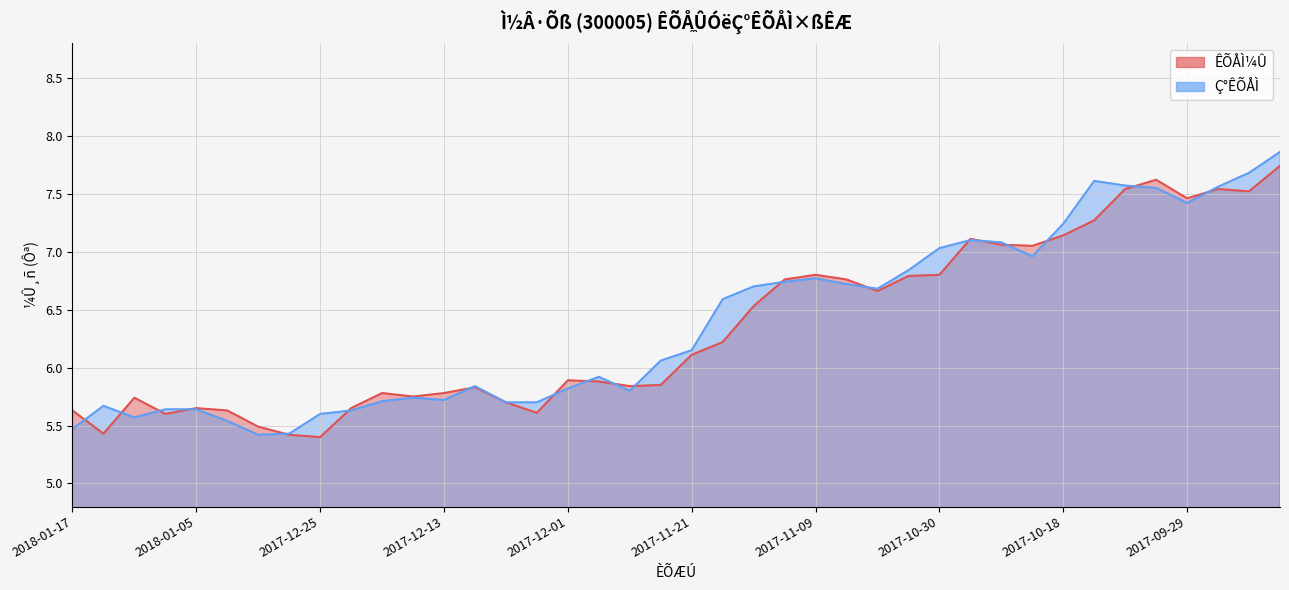

What is the minimum value for ÊÕÅÌ¼Û?

5.4